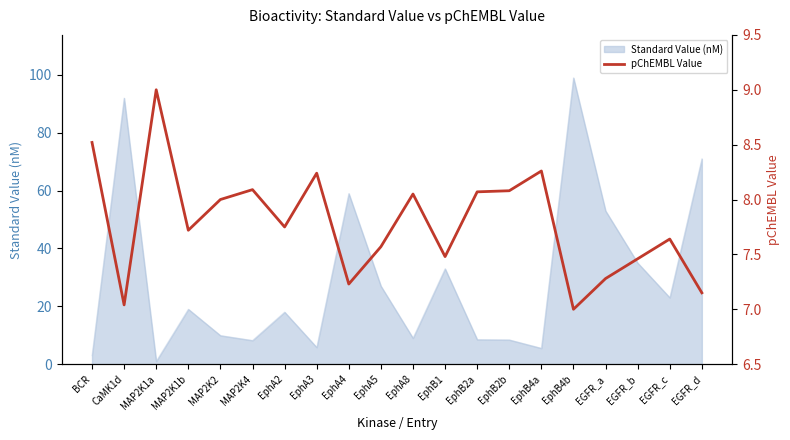

Approximately how many times larger is the value at EphA3 compared to EphA2?

1.1